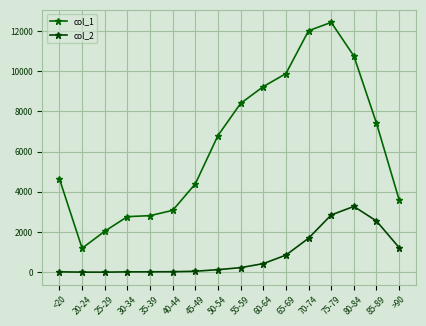

Between 30-34 and 70-74, which series saw the biggest shift?

col_1